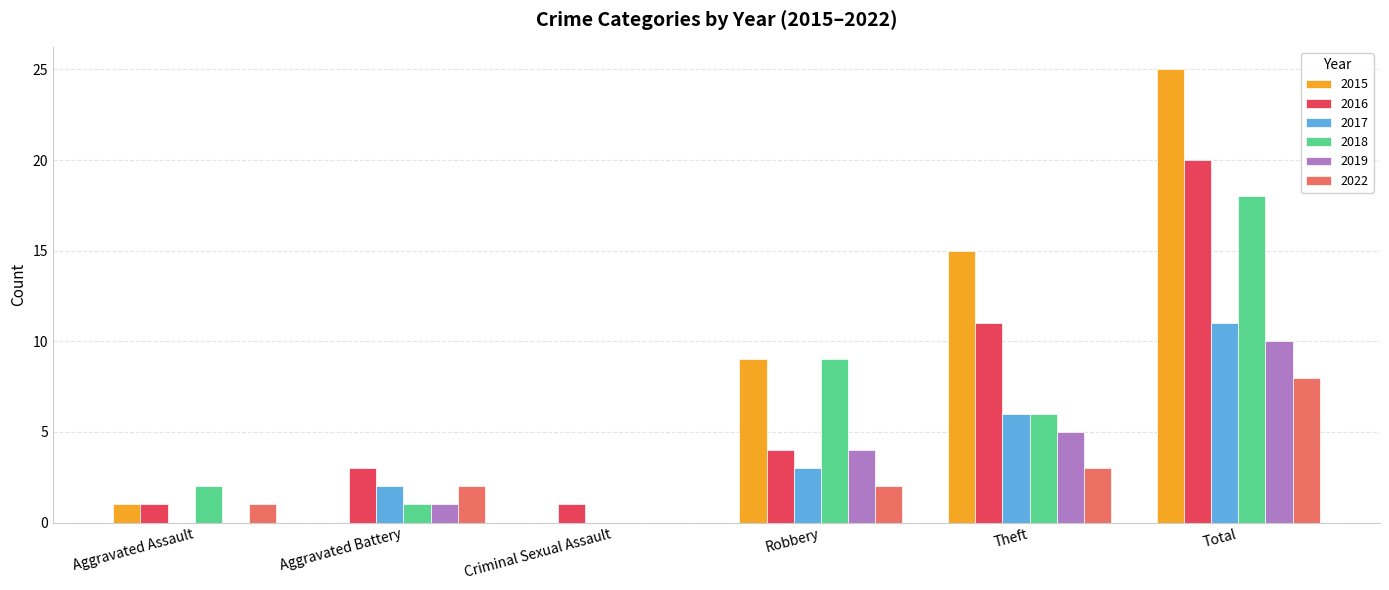

Which label corresponds to the largest value in the chart?

Total